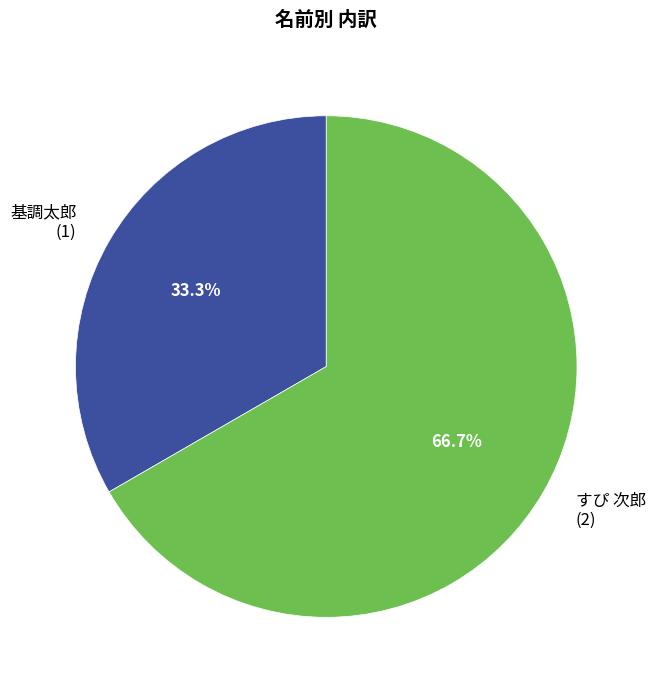

Is there any slice that represents more than half of the pie?

Yes